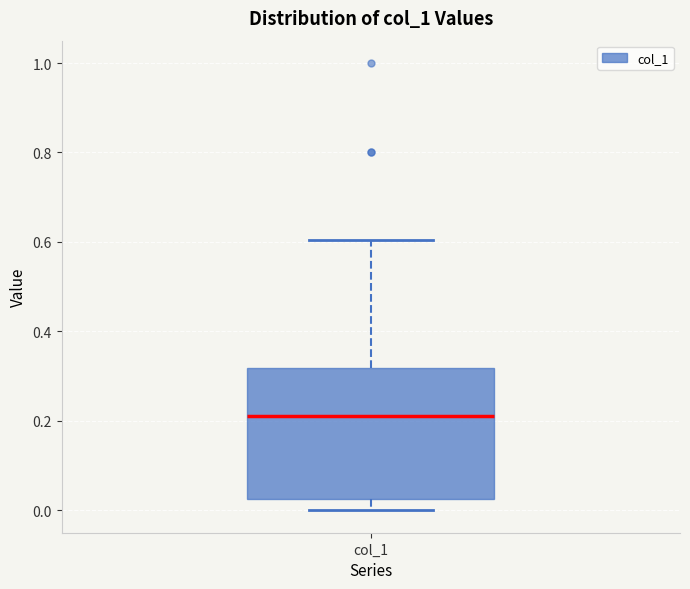

Where does the upper whisker of the box for col_1 end on the y-axis? The values are not printed on the chart, so give them approximately, as read against the axis.

0.60